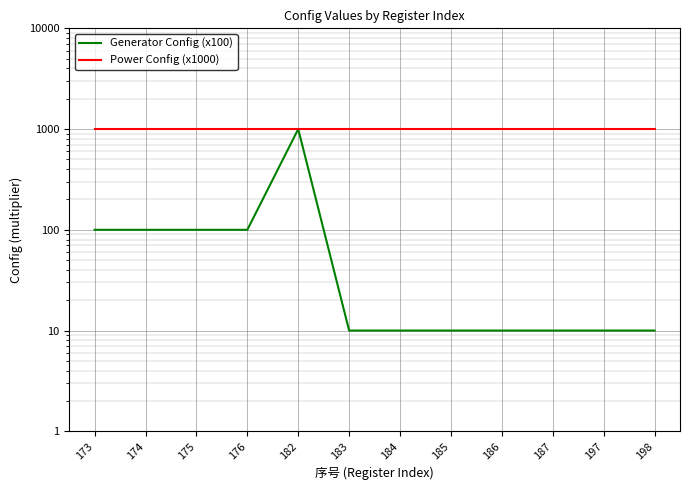

Reading left to right, list all the values displayed in this chart.

Generator Config (x100): 173=100	174=100	175=100	176=100	182=1000	183=10	184=10	185=10	186=10	187=10	197=10	198=10
Power Config (x1000): 173=1000	174=1000	175=1000	176=1000	182=1000	183=1000	184=1000	185=1000	186=1000	187=1000	197=1000	198=1000